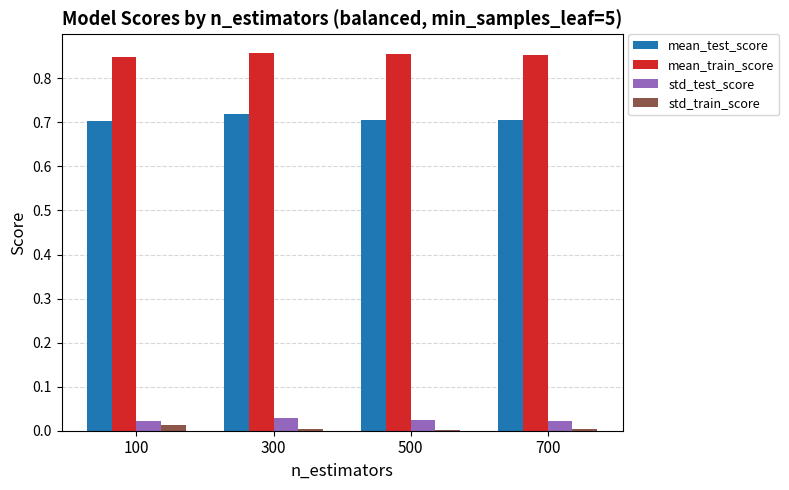

The std_train_score series shows 0.0 at 700. True or false?

True